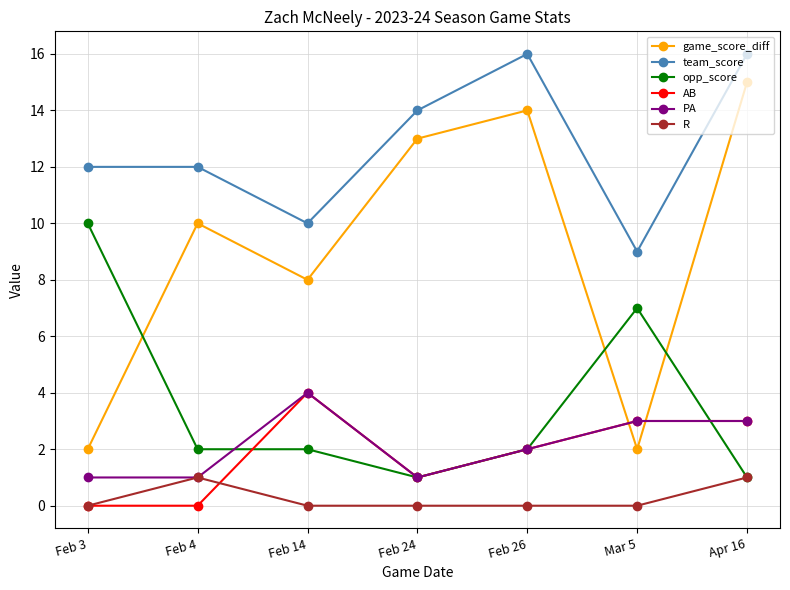

What is the maximum value for game_score_diff?

15